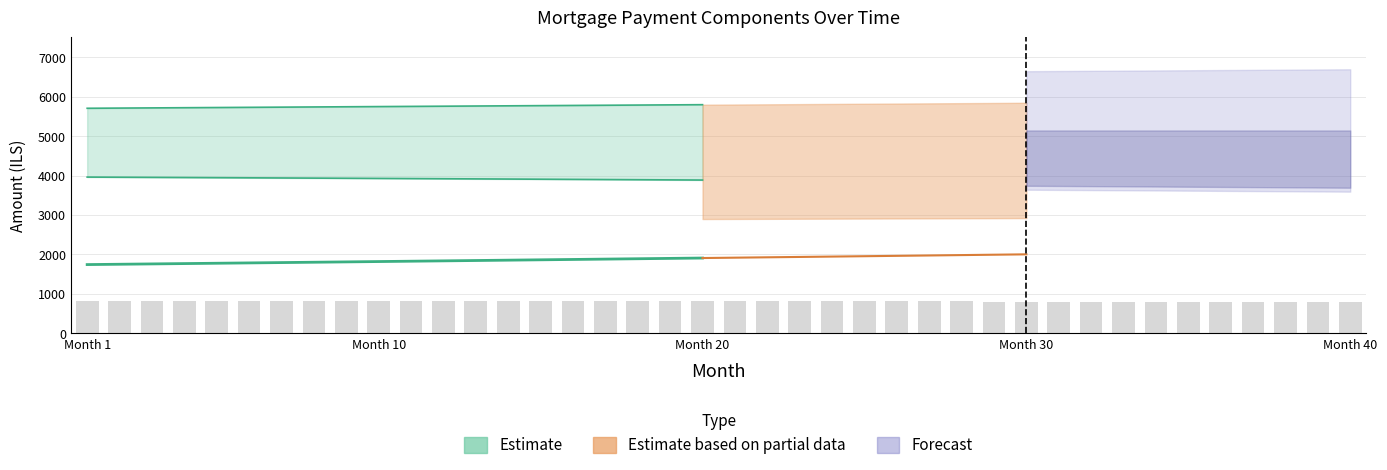

Reading left to right, what are all the values shown in this chart?

interest: 1=3961.6	2=3958.0	3=3954.4	4=3950.7	5=3947.0	6=3943.2	7=3939.4	8=3935.6	9=3931.7	10=3927.8	11=3923.9	12=3919.9	13=3915.9	14=3911.8	15=3907.8	16=3903.6	17=3899.4	18=3895.2	19=3891.0	20=3886.7	21=3882.4	22=3878.0	23=3873.6	24=3869.1	25=3864.7	26=3860.1	27=3855.6	28=3850.9	29=3846.3	30=3841.6	31=3836.8	32=3832.1	33=3827.2	34=3822.4	35=3817.5	36=3812.5	37=3807.5	38=3802.5	39=3797.4	40=3792.3
month_payment: 1=5705.9	2=5710.7	3=5715.4	4=5720.2	5=5725.0	6=5729.7	7=5734.5	8=5739.3	9=5744.1	10=5748.9	11=5753.6	12=5758.4	13=5763.2	14=5768.1	15=5772.9	16=5777.7	17=5782.5	18=5787.3	19=5792.1	20=5796.9	21=5801.8	22=5806.6	23=5811.4	24=5816.3	25=5821.1	26=5826.0	27=5830.9	28=5835.7	29=5840.6	30=5845.4	31=5850.3	32=5855.2	33=5860.1	34=5864.9	35=5869.8	36=5874.7	37=5879.6	38=5884.5	39=5889.4	40=5894.3
capital: 1=1744.3	2=1752.7	3=1761.1	4=1769.5	5=1778.0	6=1786.5	7=1795.1	8=1803.7	9=1812.3	10=1821.0	11=1829.8	12=1838.5	13=1847.3	14=1856.2	15=1865.1	16=1874.0	17=1883.0	18=1892.1	19=1901.1	20=1910.2	21=1919.4	22=1928.6	23=1937.9	24=1947.2	25=1956.5	26=1965.9	27=1975.3	28=1984.8	29=1994.3	30=2003.8	31=2013.5	32=2023.1	33=2032.8	34=2042.6	35=2052.4	36=2062.2	37=2072.1	38=2082.0	39=2092.0	40=2102.0
cpi: 1=832.6	2=831.8	3=831.0	4=830.2	5=829.5	6=828.7	7=827.9	8=827.0	9=826.2	10=825.4	11=824.6	12=823.7	13=822.9	14=822.0	15=821.1	16=820.2	17=819.4	18=818.5	19=817.6	20=816.7	21=815.7	22=814.8	23=813.9	24=812.9	25=812.0	26=811.0	27=810.0	28=809.1	29=808.1	30=807.1	31=806.1	32=805.1	33=804.0	34=803.0	35=802.0	36=800.9	37=799.9	38=798.8	39=797.7	40=796.6